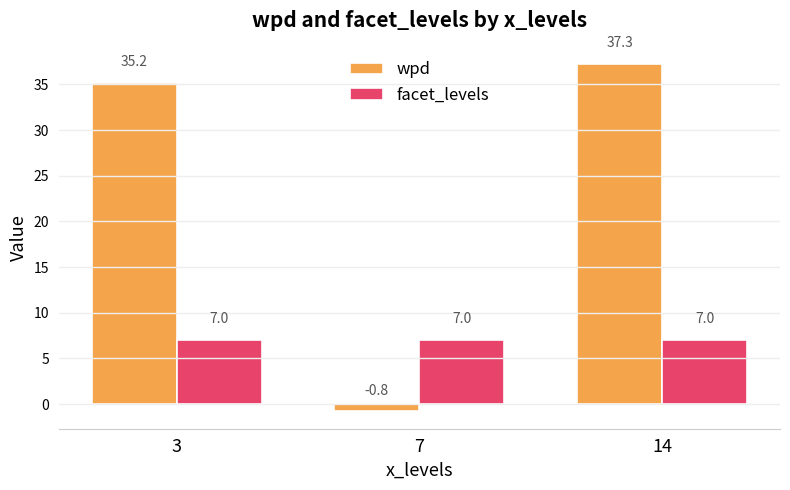

List the series in order of their overall mean, lowest first.

facet_levels, wpd